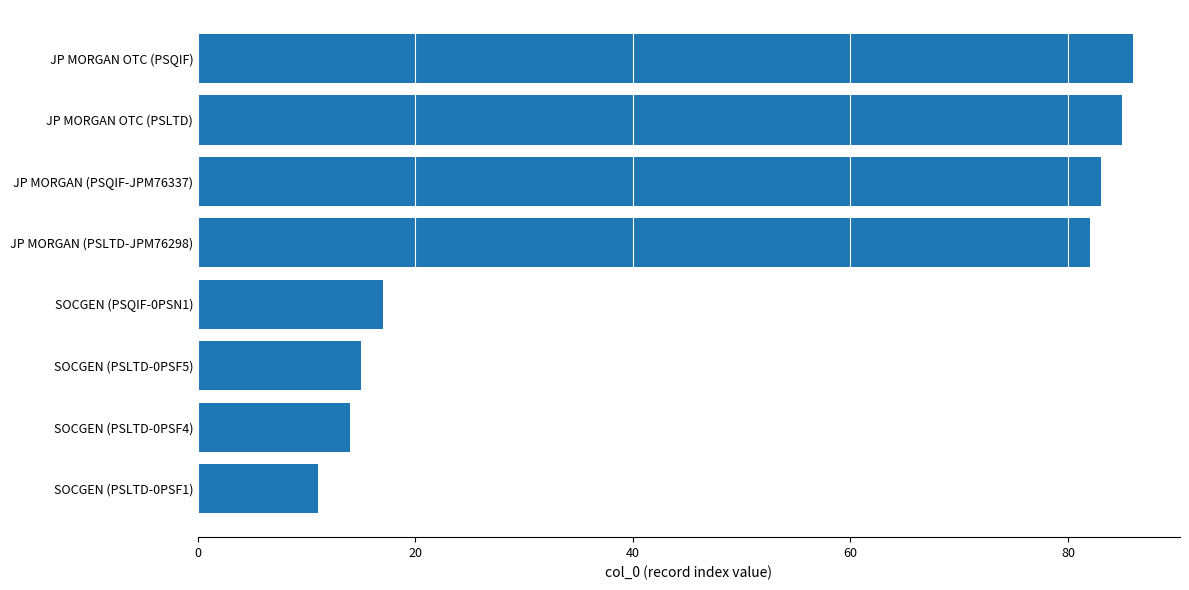

What is the average value?

49